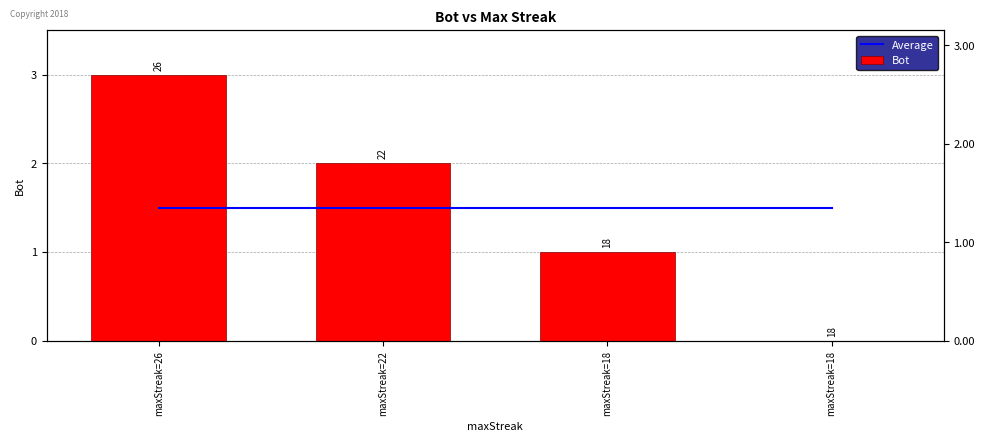

What is the value of the Average bar at the 4th from the left?

1.5